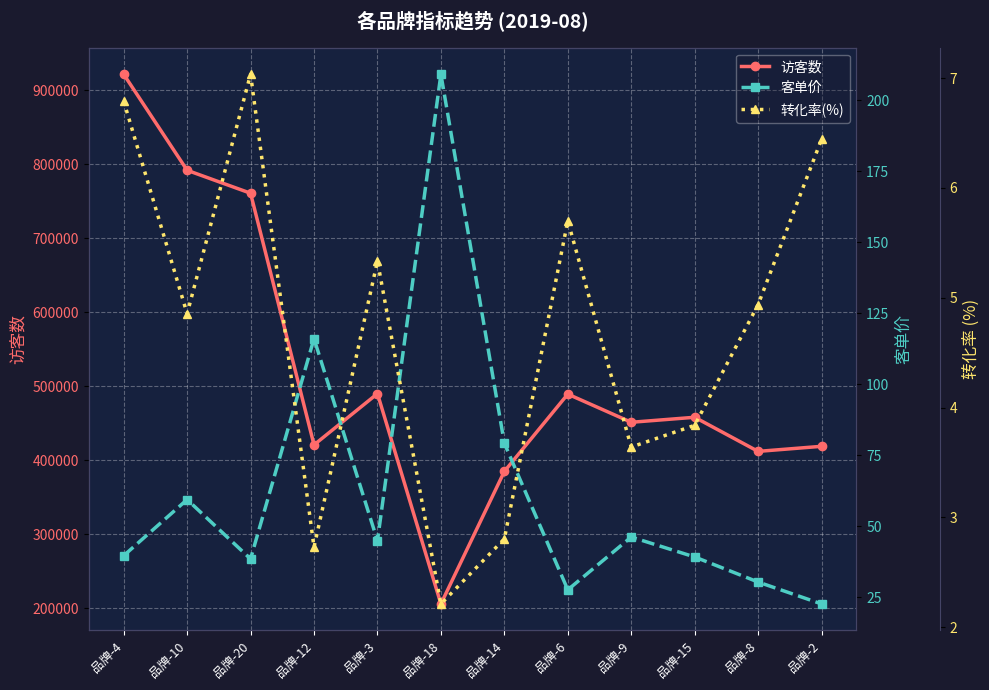

What is the label of the 12th point from the left?

品牌-2